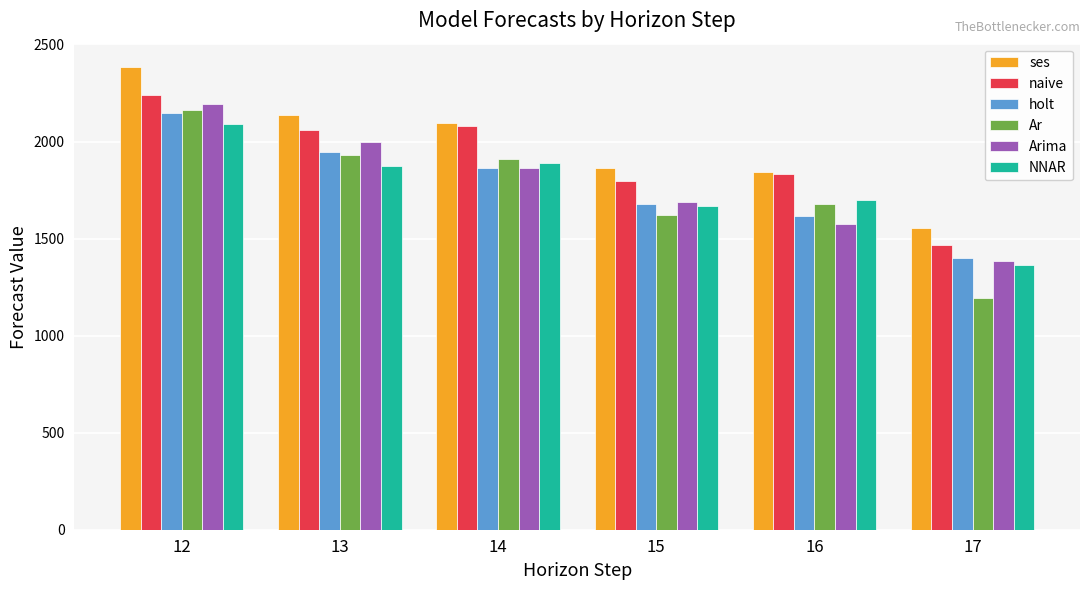

What is the value of the naive bar at the 6th from the left?

1465